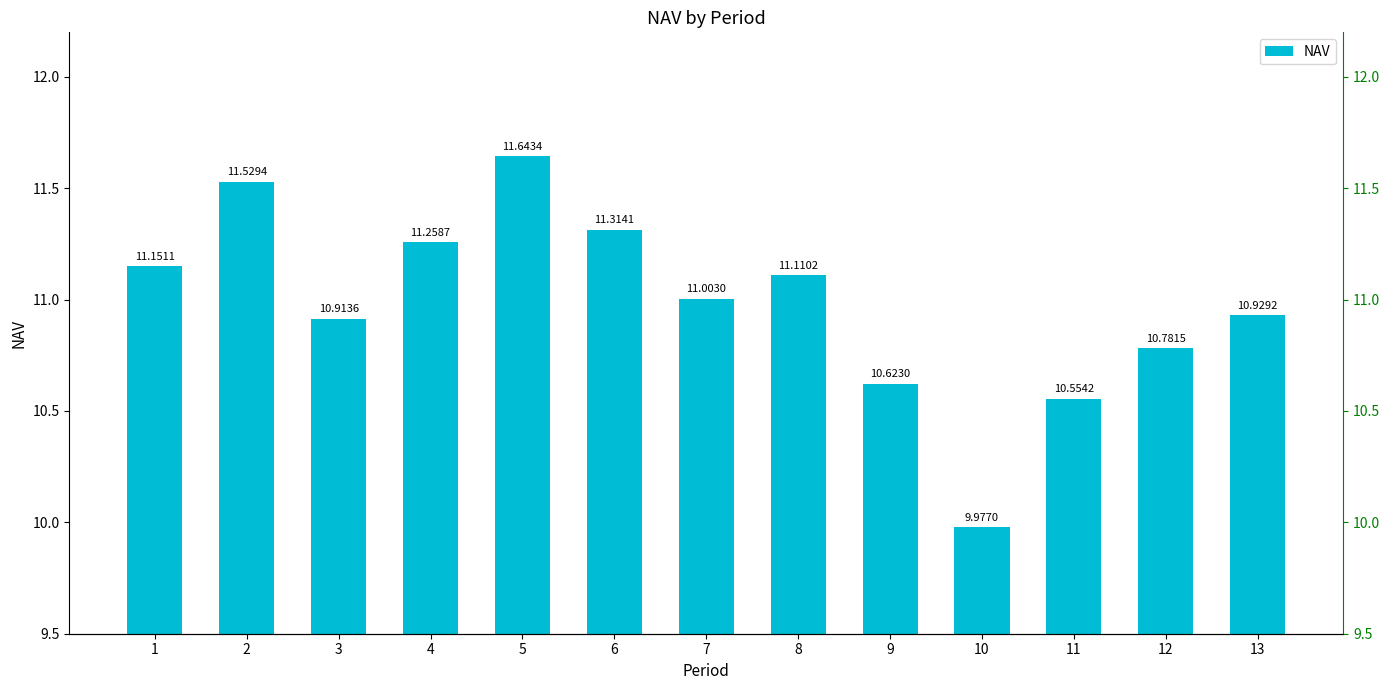

What is the value of the 7th bar from the left?

11.0